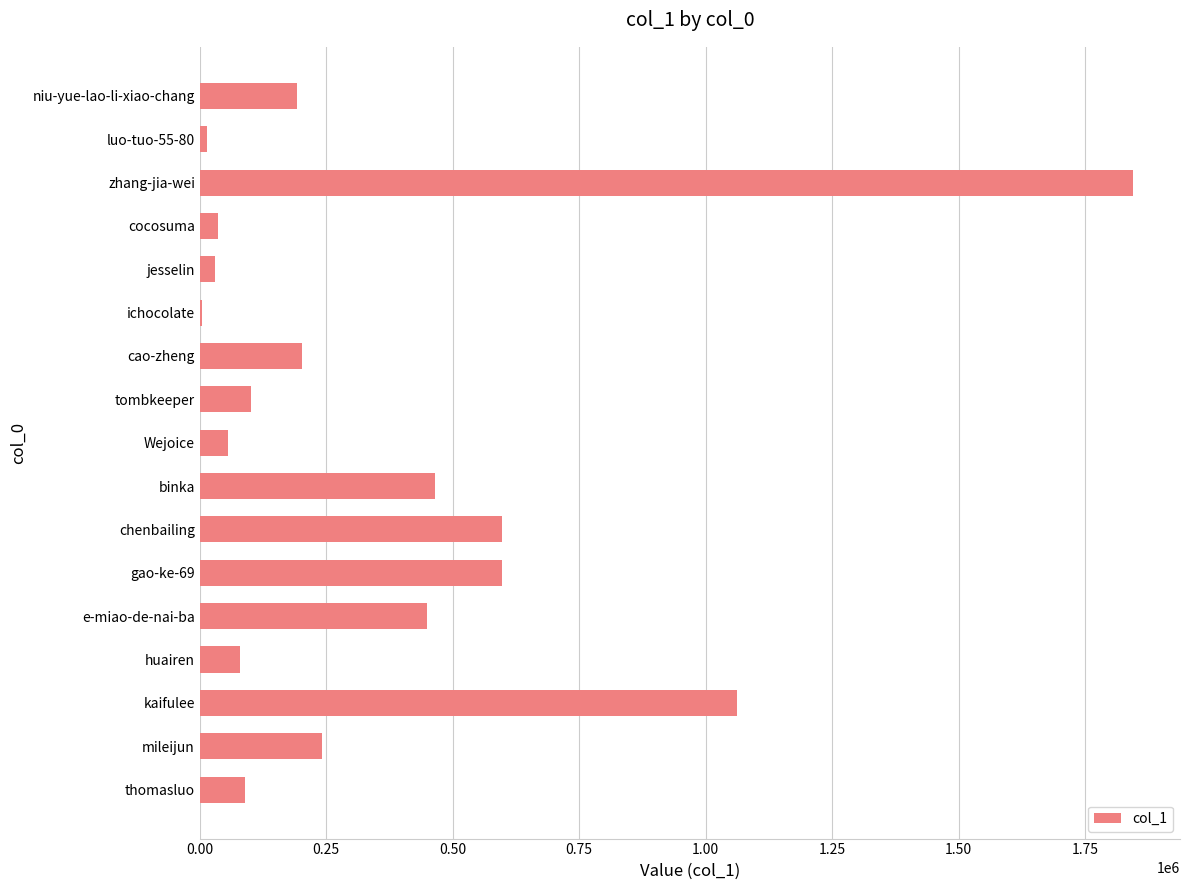

What is the ratio of the value at zhang-jia-wei to the value at kaifulee?

1.7